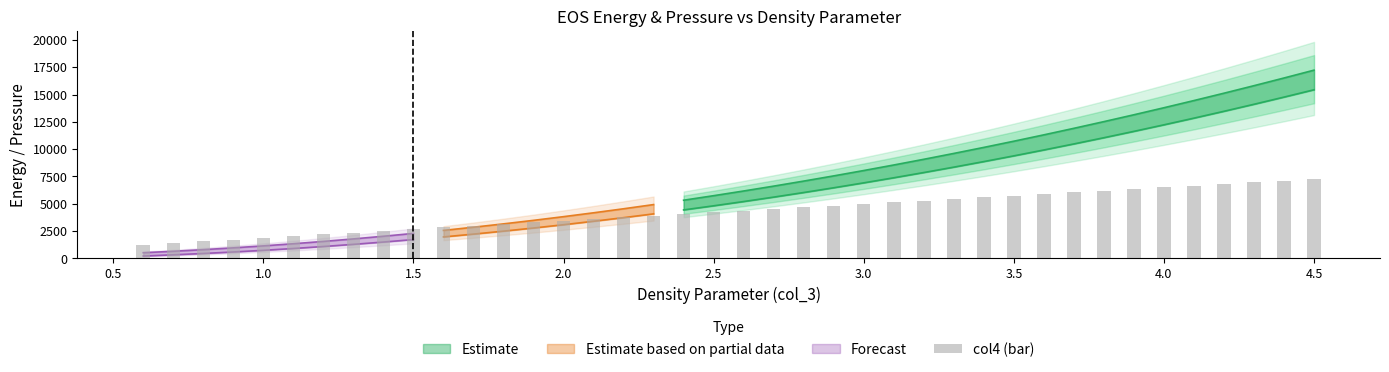

What is the average value?

4284.2